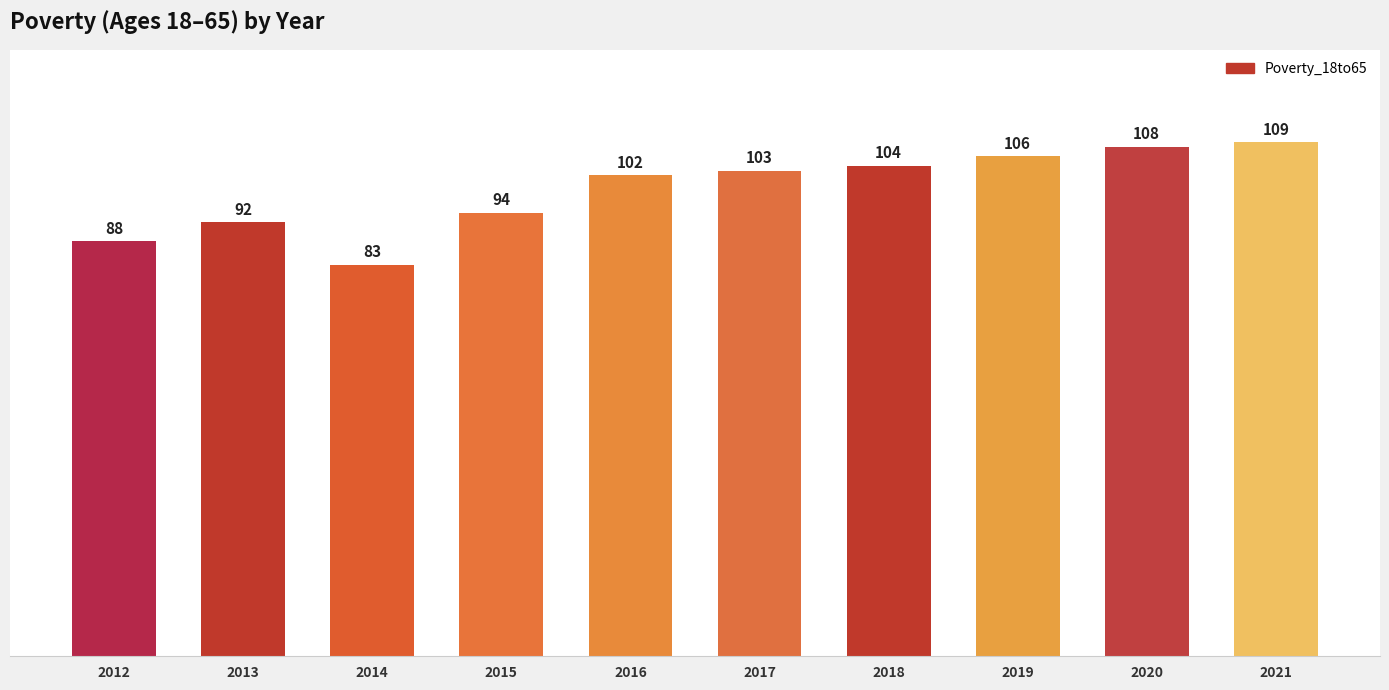

Rank the categories by value from lowest to highest.

2014, 2012, 2013, 2015, 2016, 2017, 2018, 2019, 2020, 2021